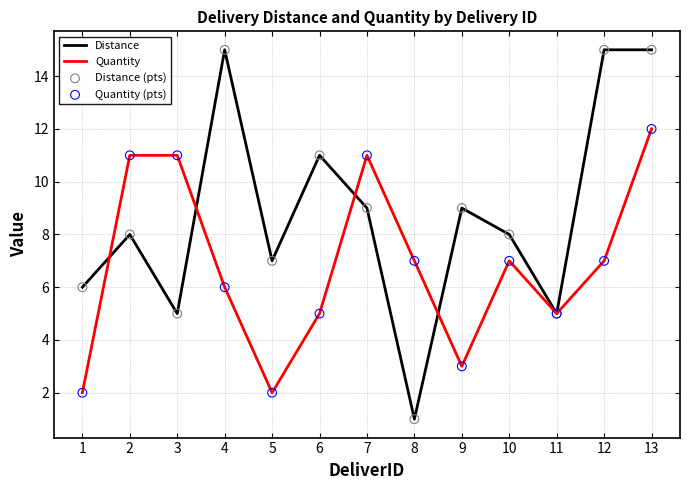

Which series has the largest total across all categories?

Distance